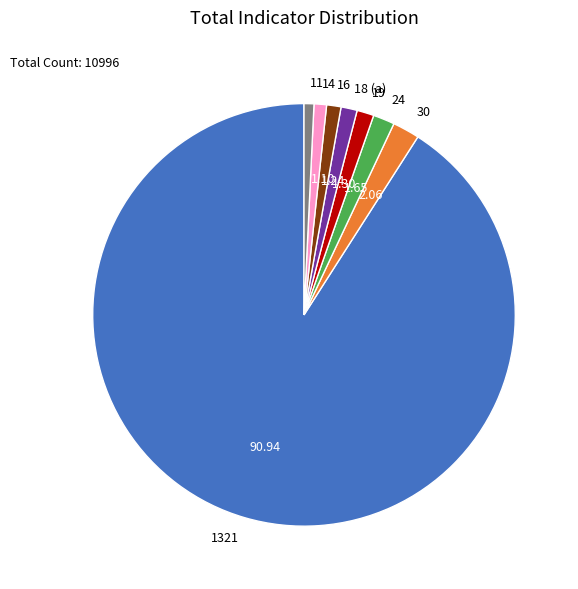

Does 1321 represent more than half of the total?

Yes